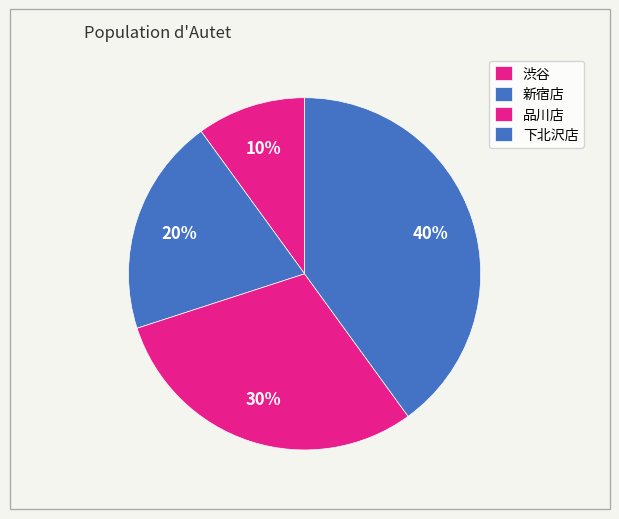

What percentage is the 下北沢店 slice, to the nearest percent?

40%